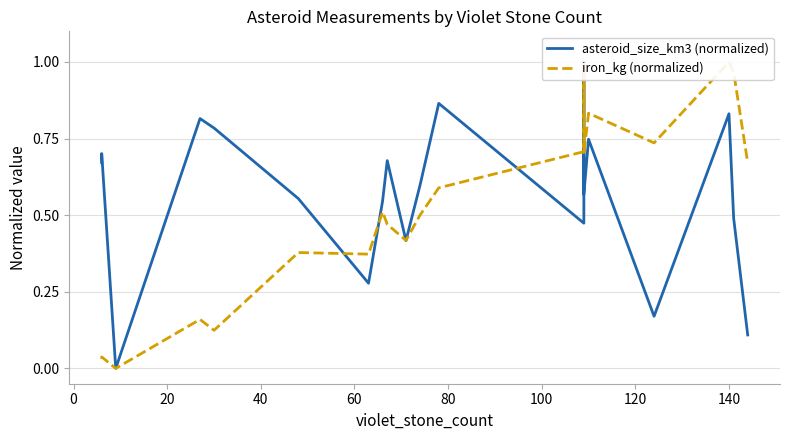

List the series in order of their peak value, lowest first.

asteroid_size_km3 (normalized), iron_kg (normalized)